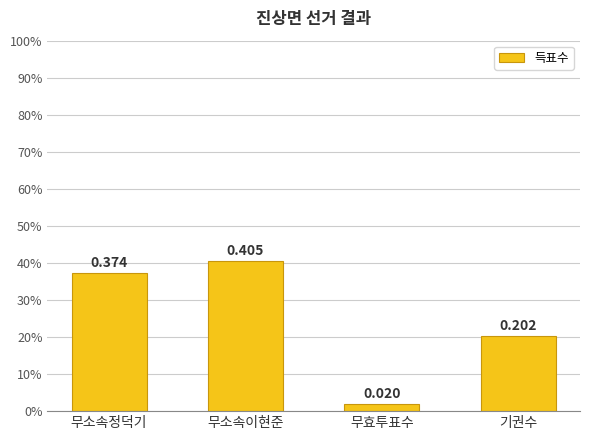

Are the bars horizontal?

No